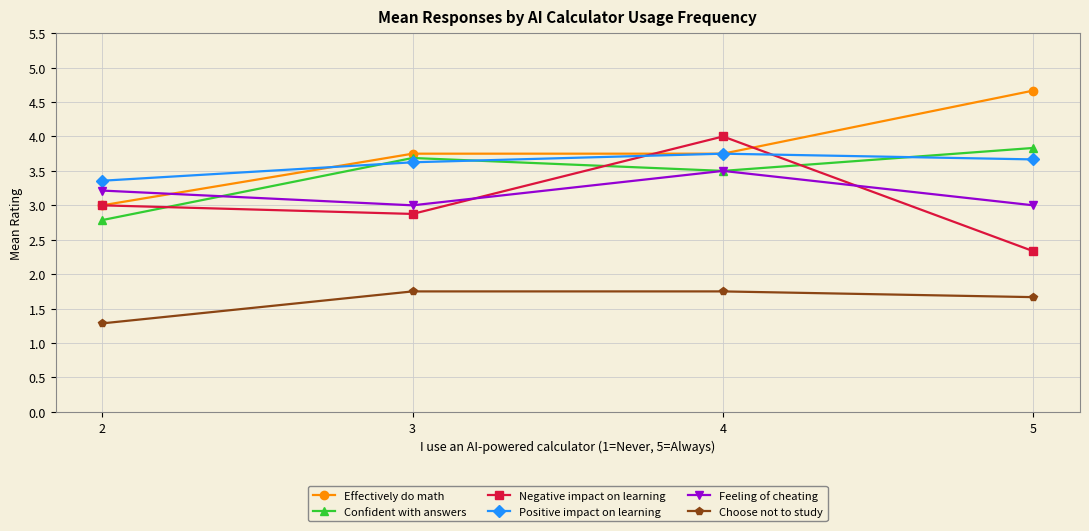

Reading right to left, extract all data points from this chart.

Effectively do math: 4.7	3.8	3.8	3.0
Confident with answers: 3.8	3.5	3.7	2.8
Negative impact on learning: 2.3	4.0	2.9	3.0
Positive impact on learning: 3.7	3.8	3.6	3.4
Feeling of cheating: 3.0	3.5	3.0	3.2
Choose not to study: 1.7	1.8	1.8	1.3